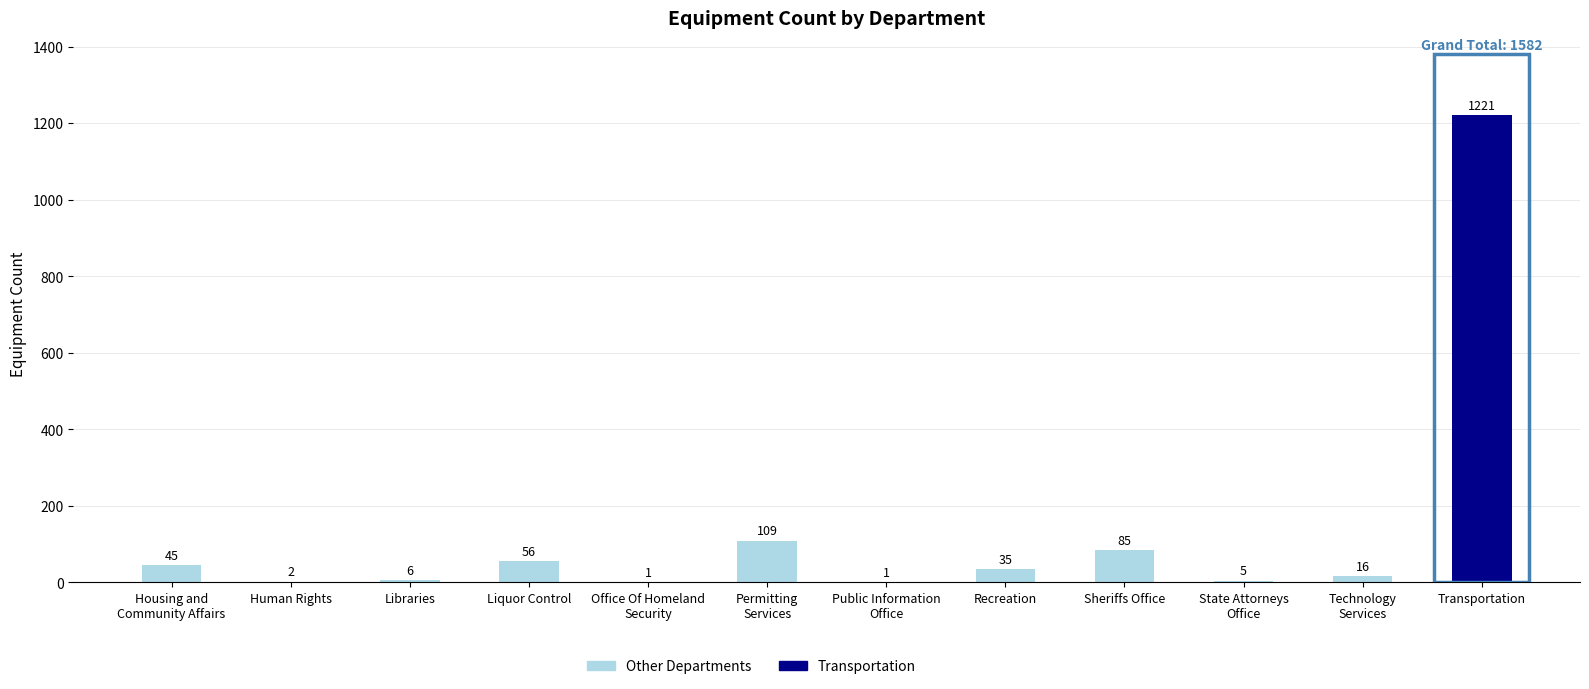

What is the sum of all values?

1582